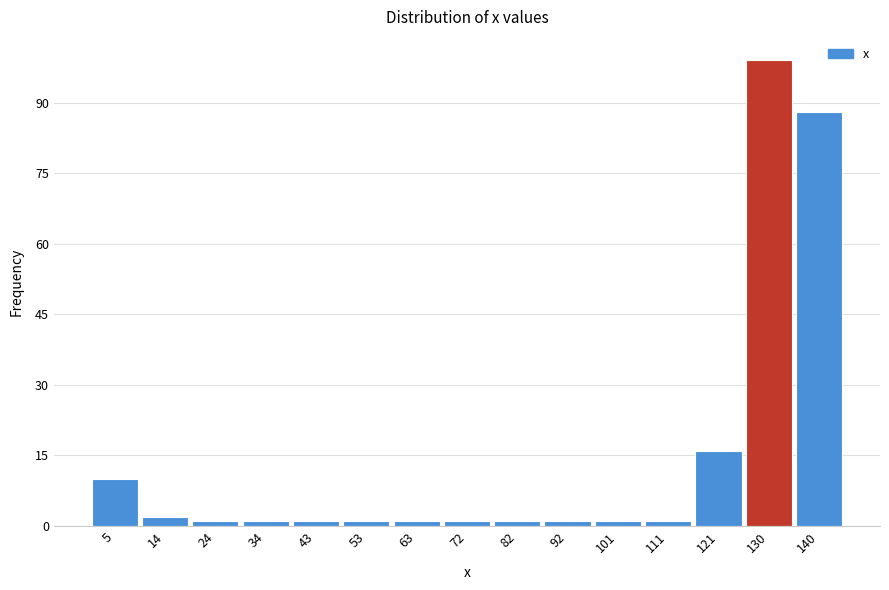

What is the height of the bar covering 135 to 145 on the x-axis? Neither the bar edges nor the heights are printed on the chart, so give them approximately, as read against the axes.

88